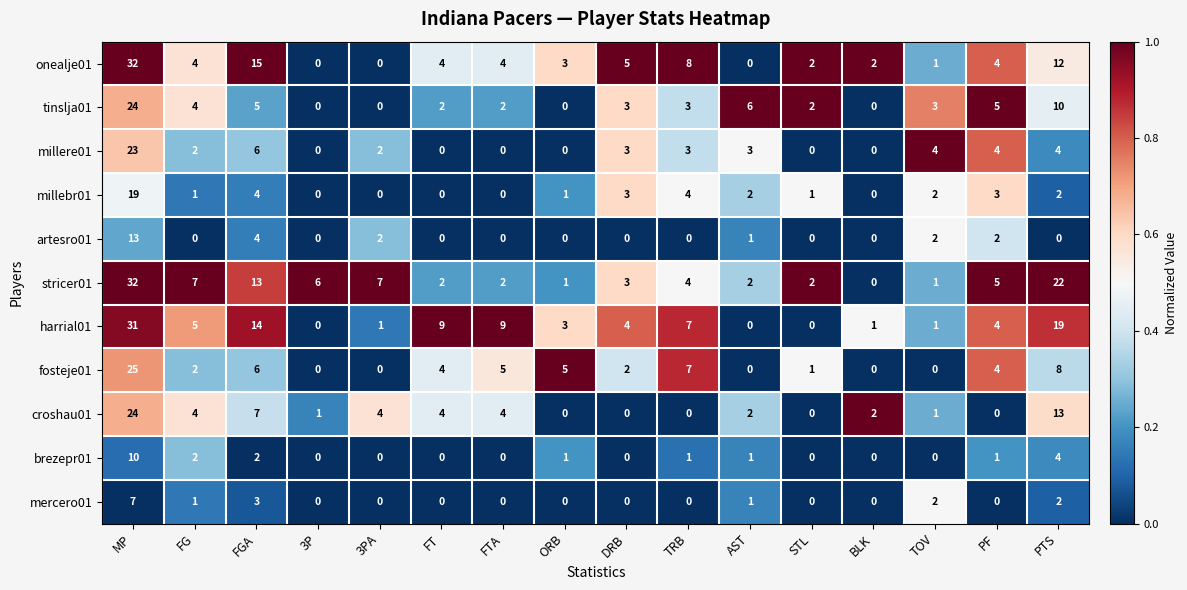

Which series has the largest total across all categories?

stricer01